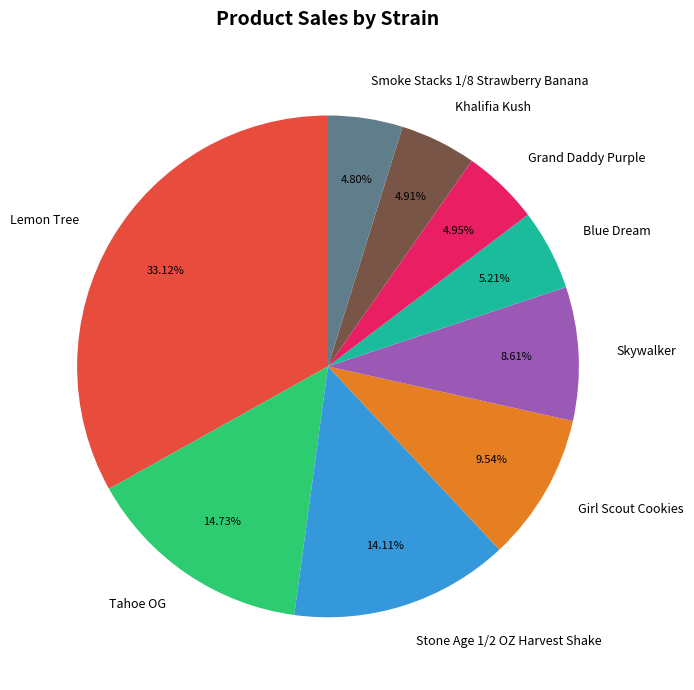

Approximately how many times larger is the value at Lemon Tree compared to Stone Age 1/2 OZ Harvest Shake?

2.3